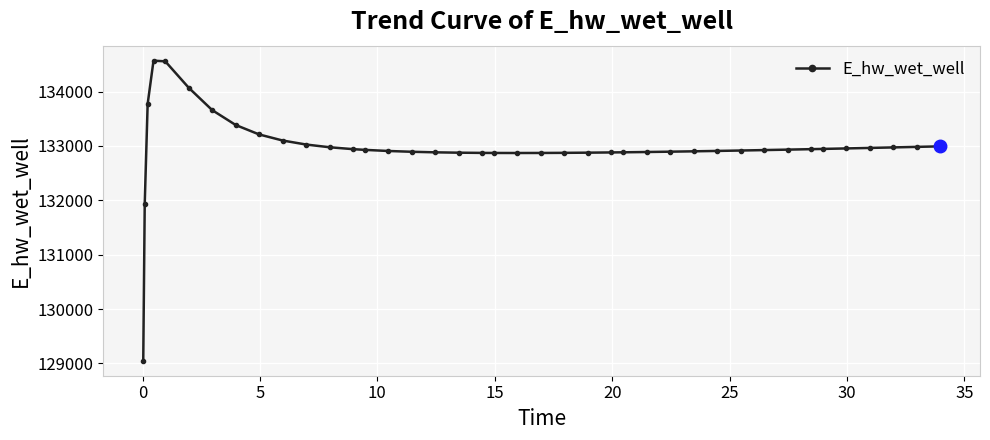

What is the sum of all values?

5318852.6